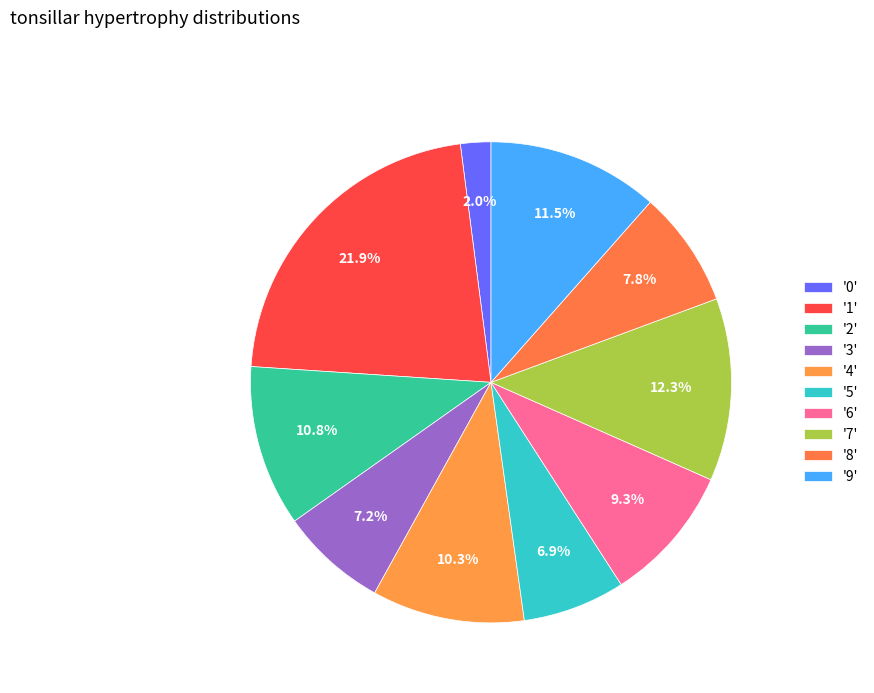

How many segments does this pie chart have?

10